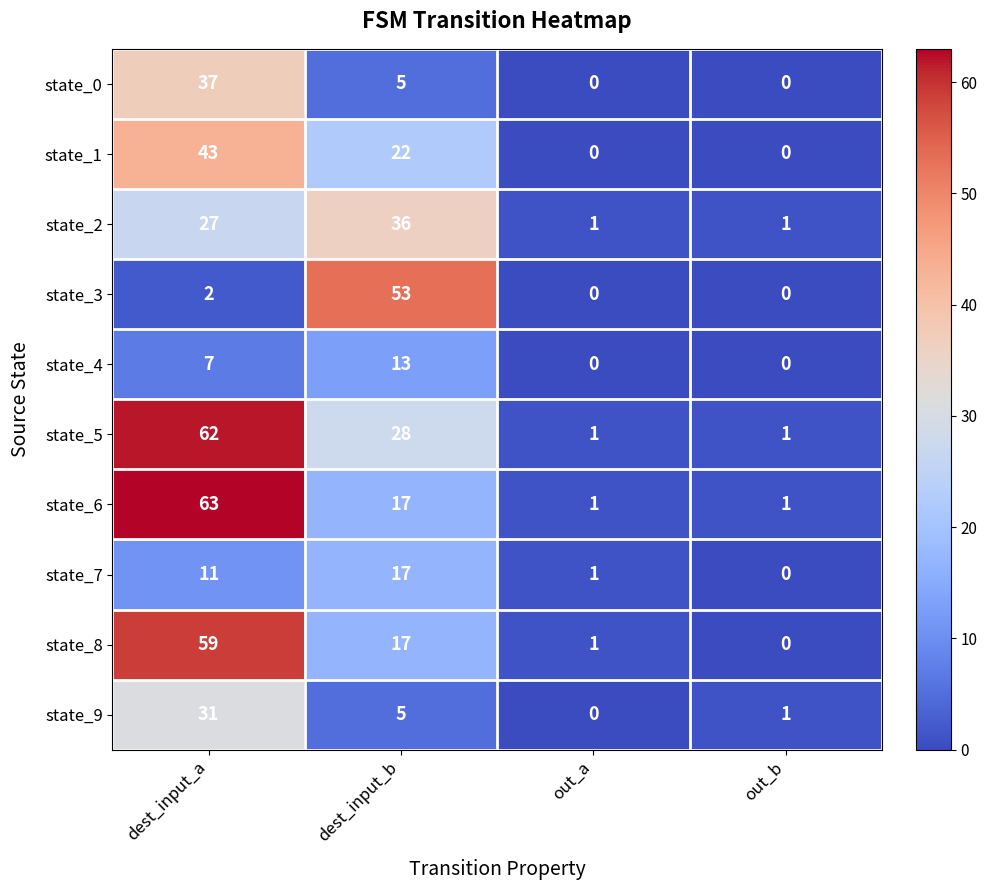

At which label does state_8 first exceed 17?

dest_input_a